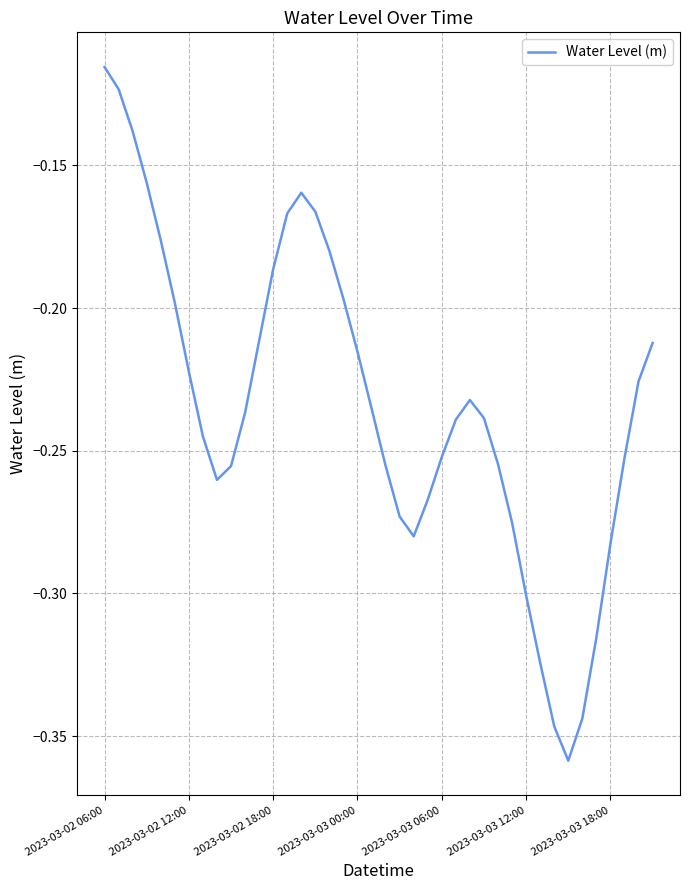

Does the chart have visible grid lines?

Yes